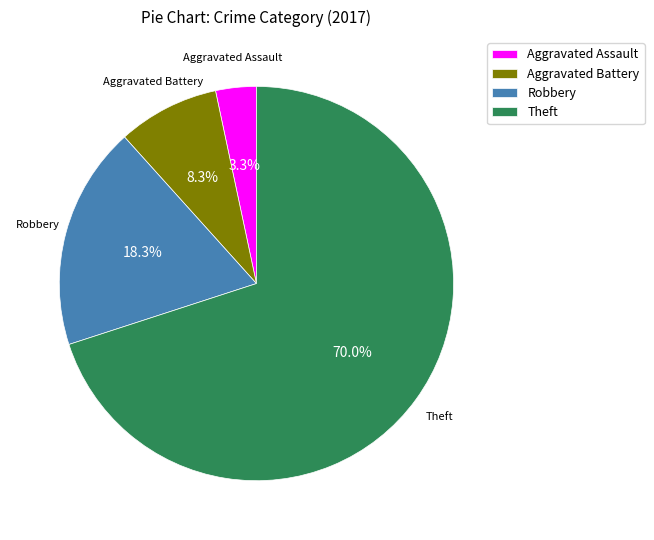

To the nearest percent, what is the difference between the largest and smallest slice percentages?

67%